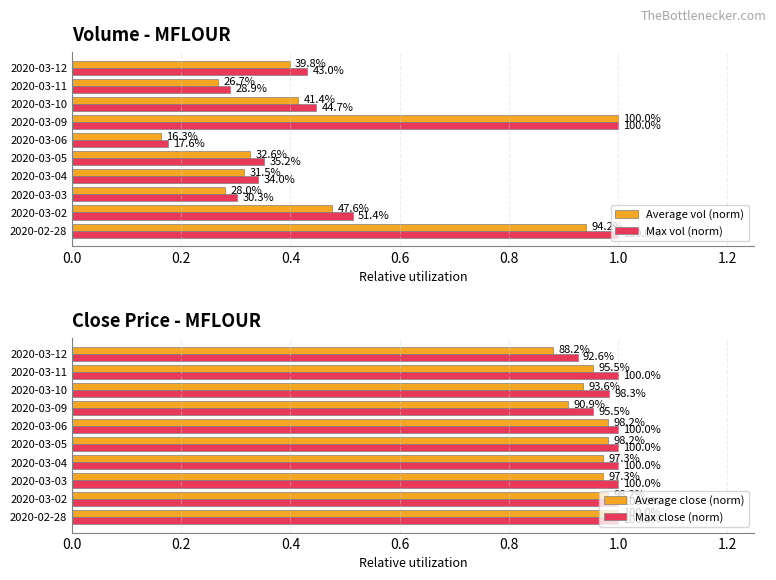

What is the smallest value displayed?

0.2